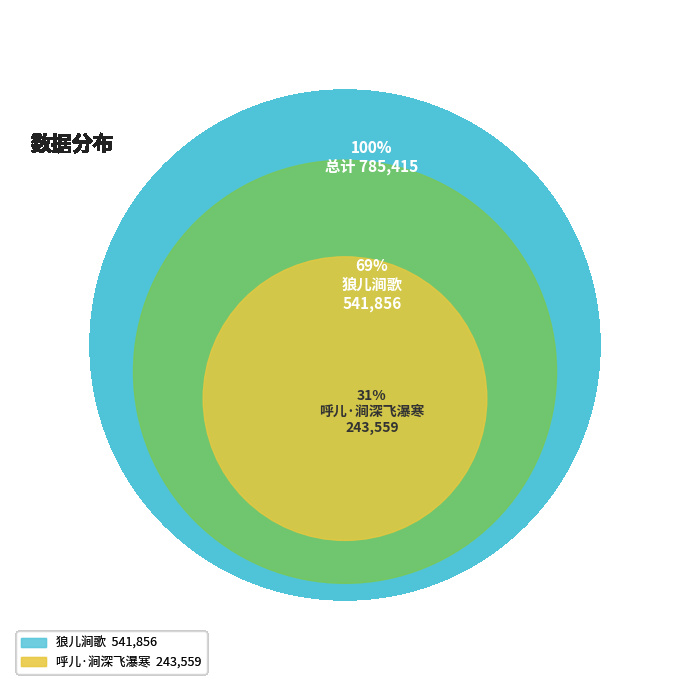

Is it true that 狼儿涧歌 is 83% of the pie?

False